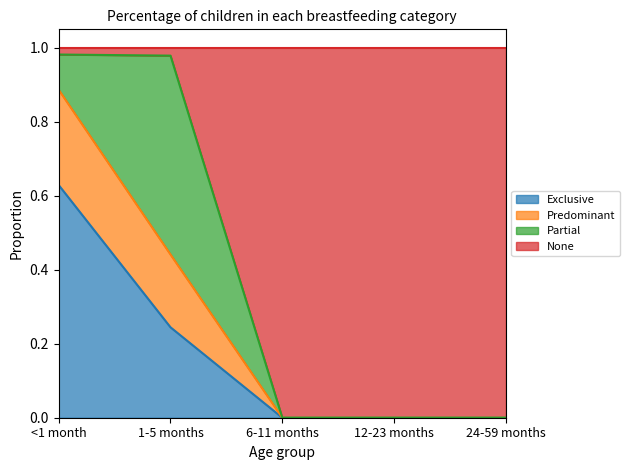

True or false: Predominant has more than 0 interior local peaks.

False